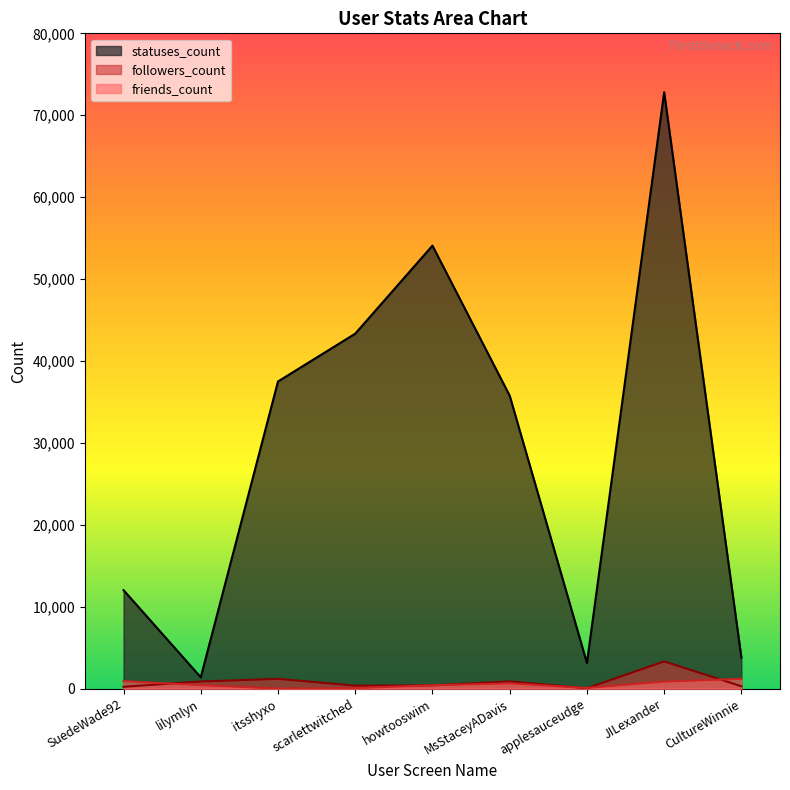

Which series has the largest total across all categories?

statuses_count